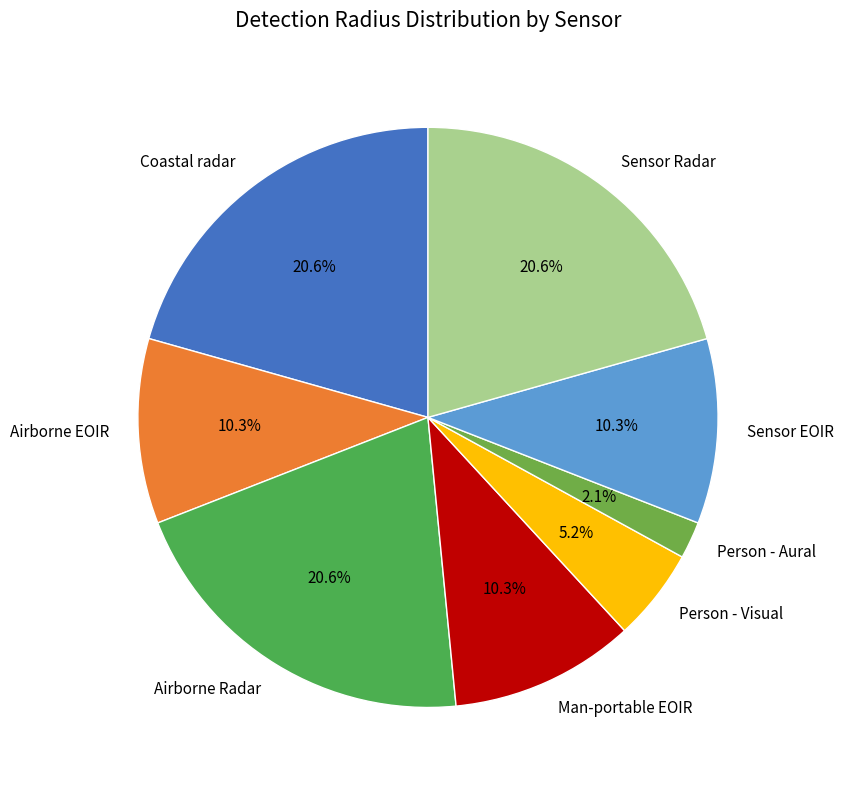

True or false: Airborne EOIR accounts for 10% of the total.

True